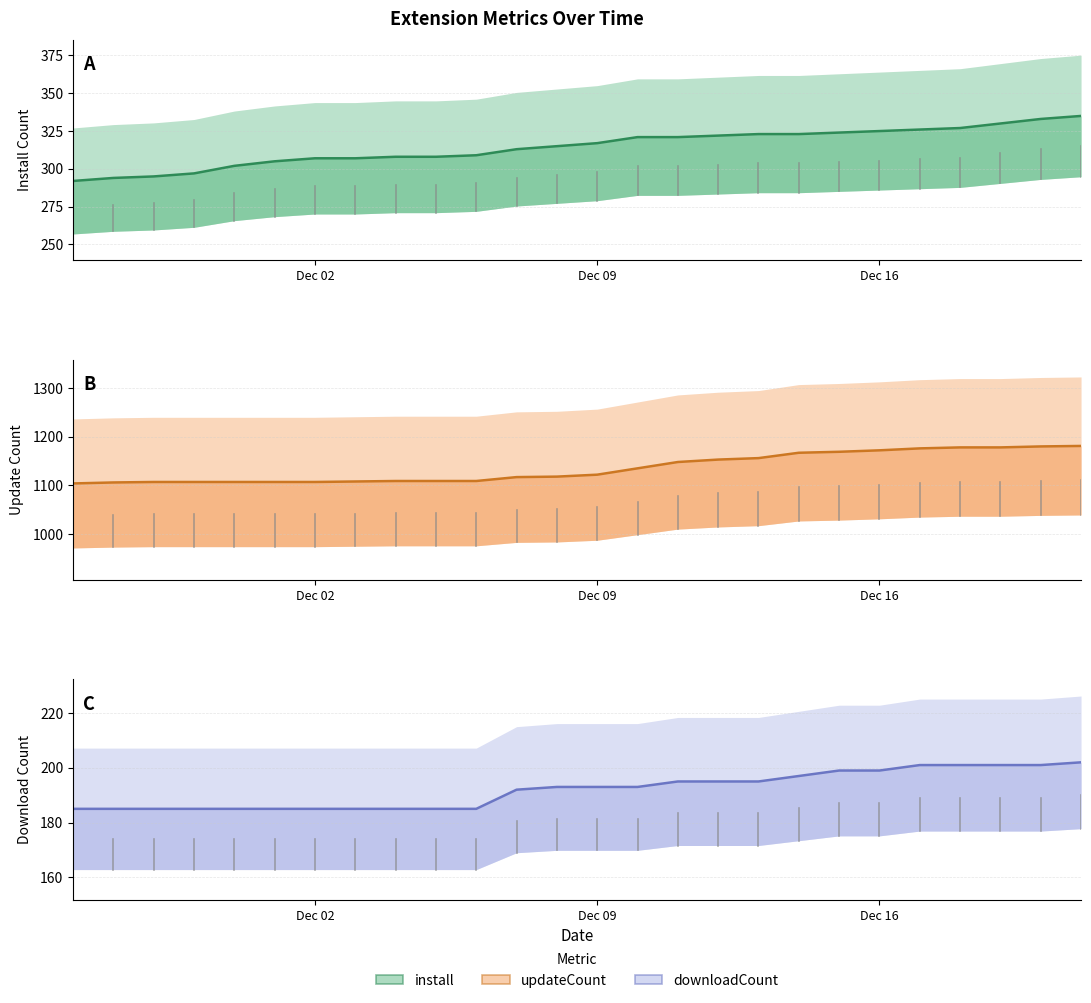

True or false: install and downloadCount intersect in this chart.

False